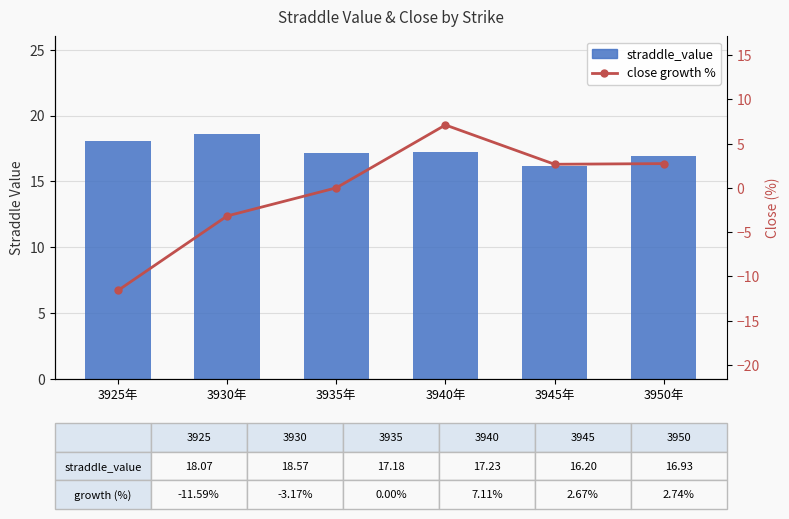

What is the sum of the straddle_value values at 3950年 and 3930年?

35.5